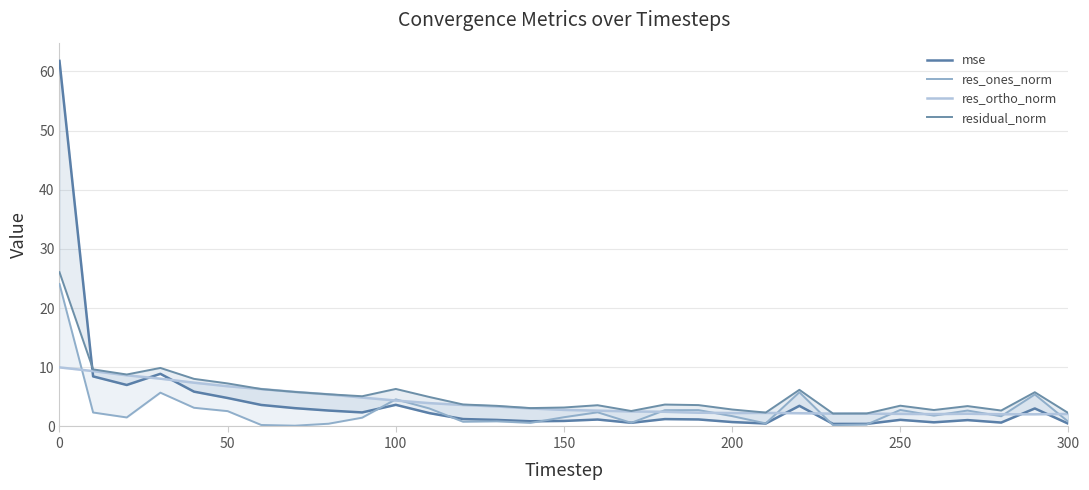

What are all the series names shown in the legend?

mse, res_ones_norm, res_ortho_norm, residual_norm